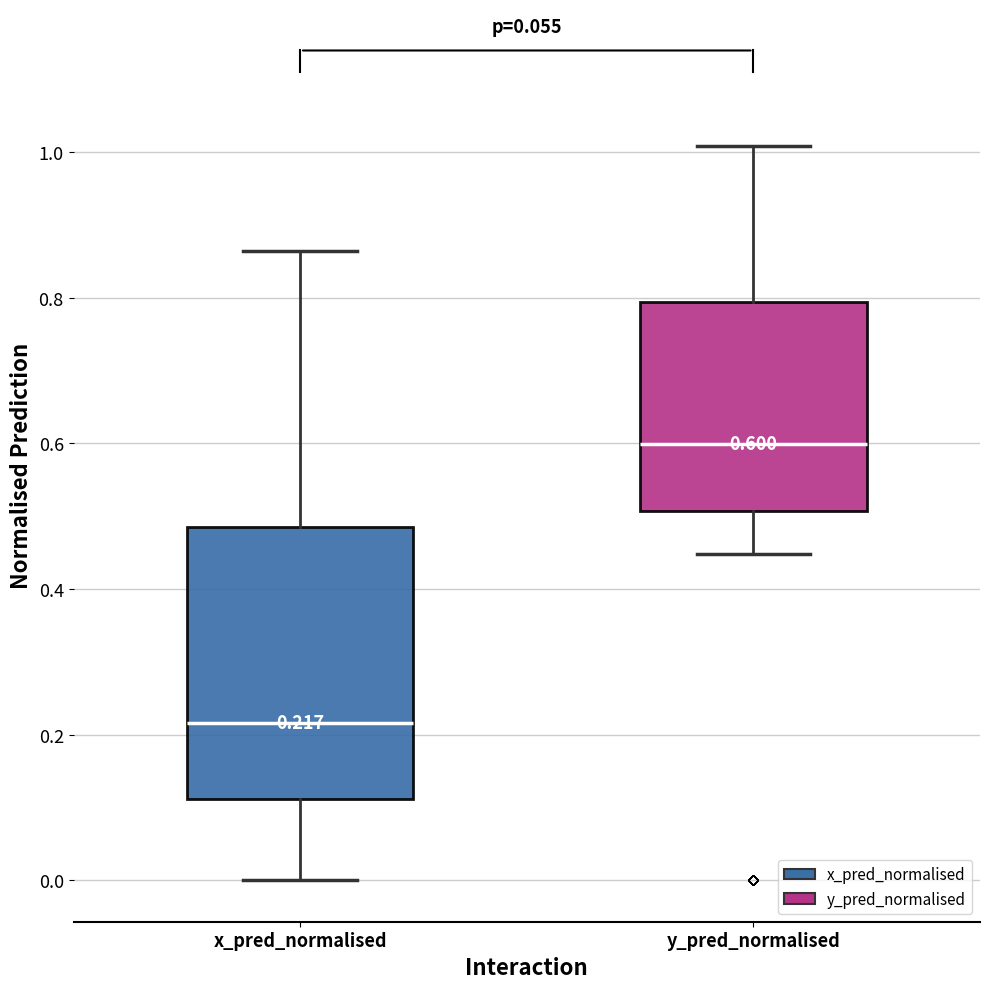

Which box has the lowest median line?

x_pred_normalised